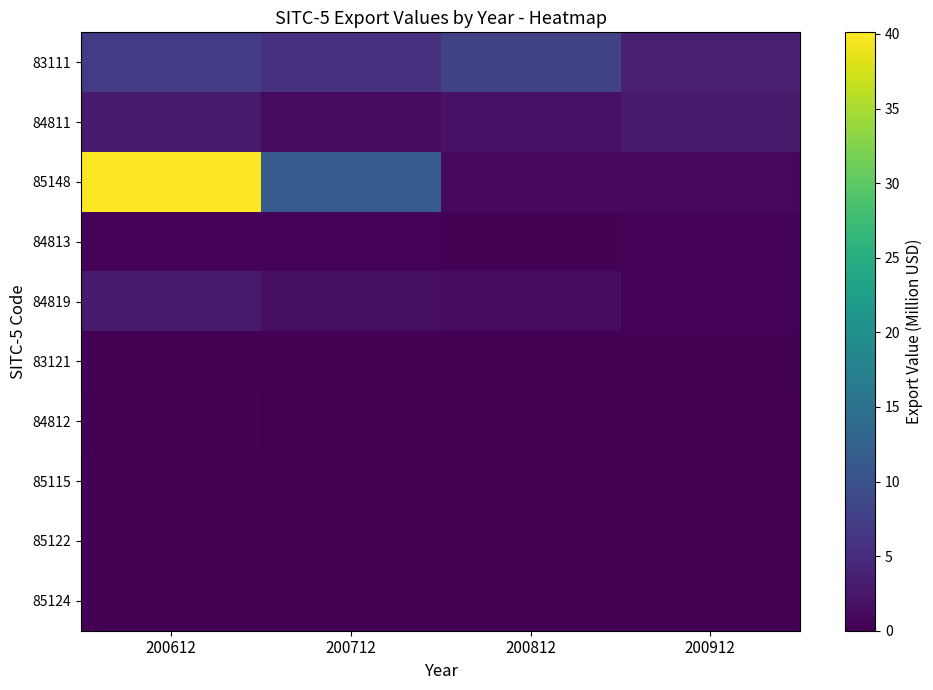

Count the number of data series in this chart.

10